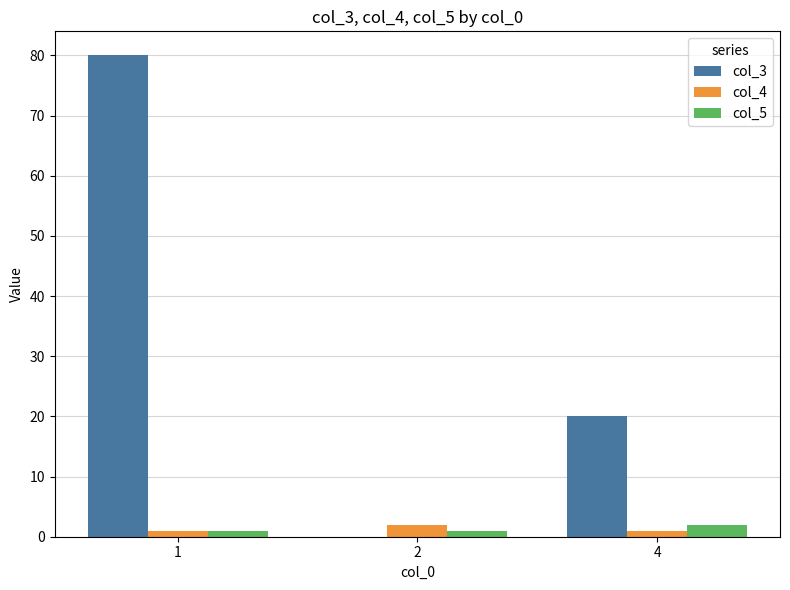

The col_4 series shows 1 at 4. True or false?

True